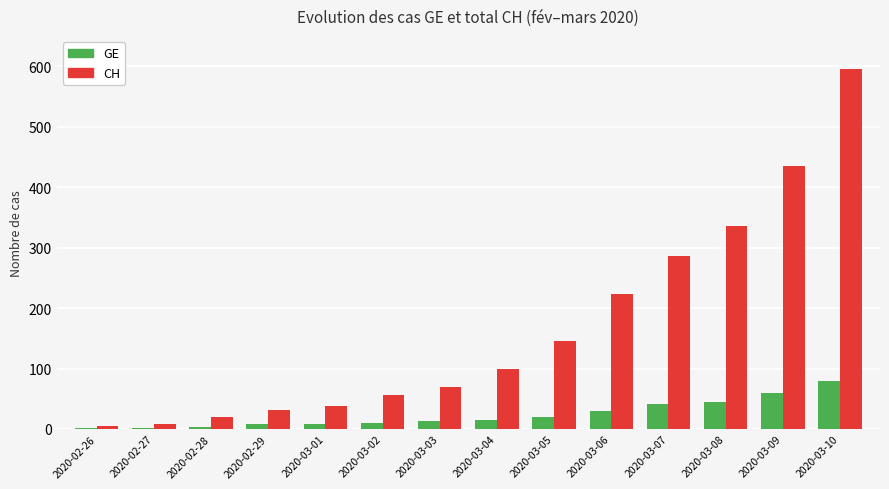

What is the approximate value of GE at 2020-02-26?

1